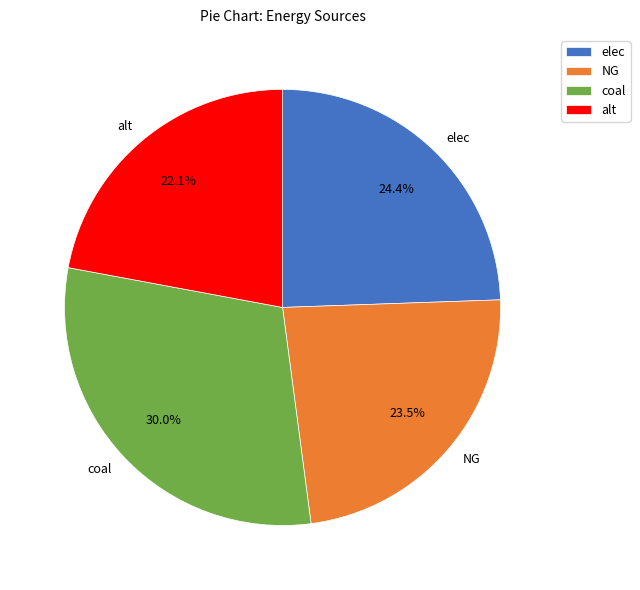

Is there any slice that represents more than half of the pie?

No